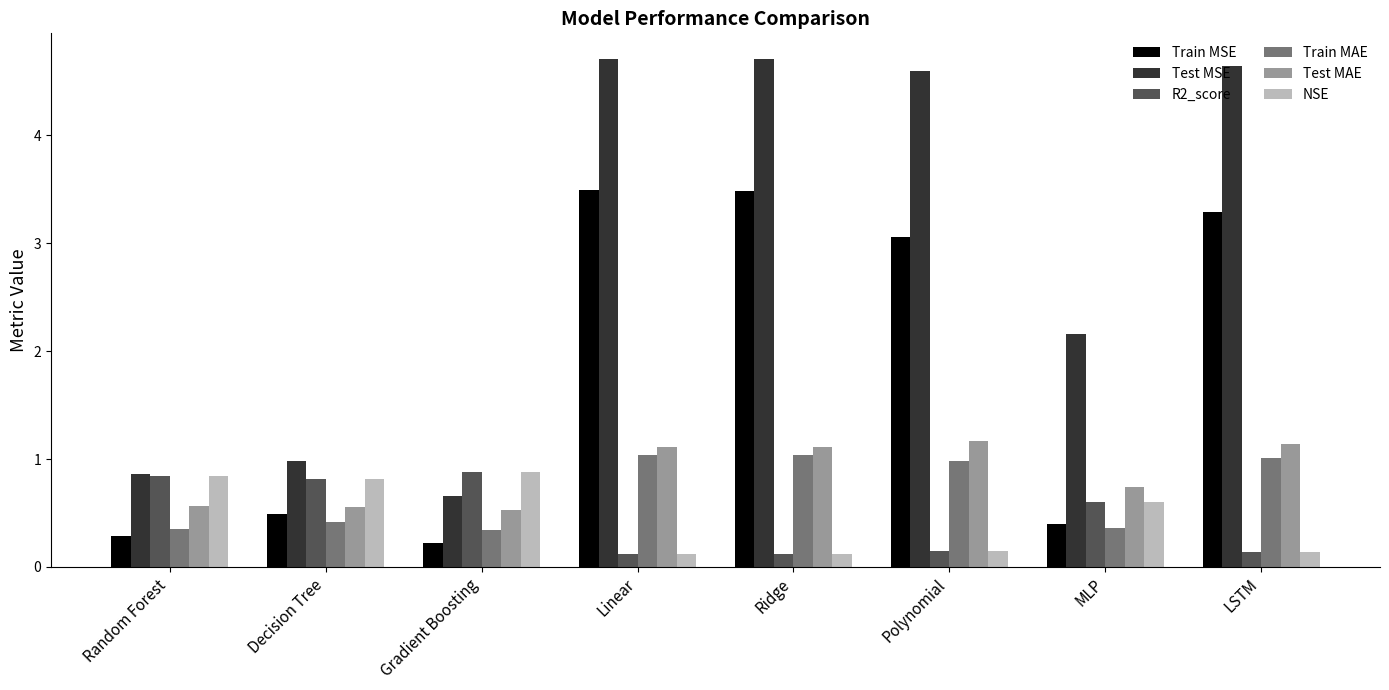

What is the maximum value shown in the chart?

4.7